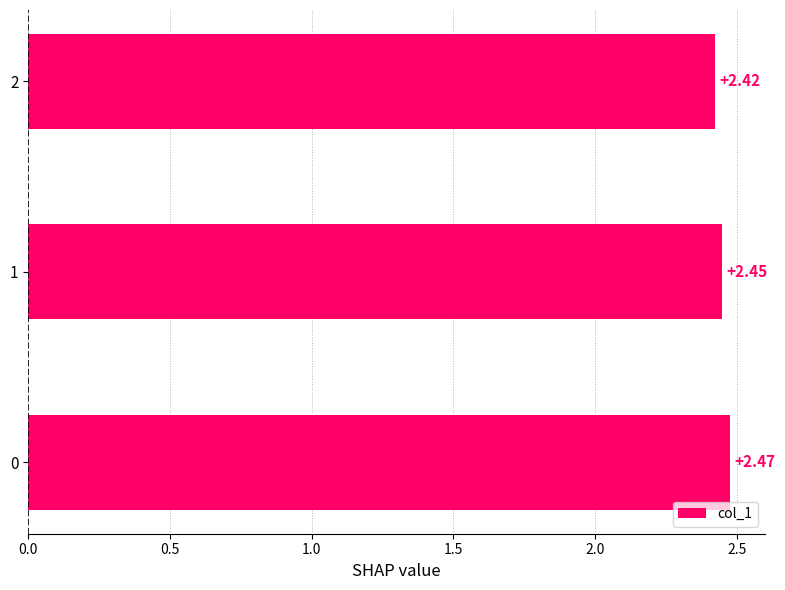

Count the values in the range 2 to 3.

3